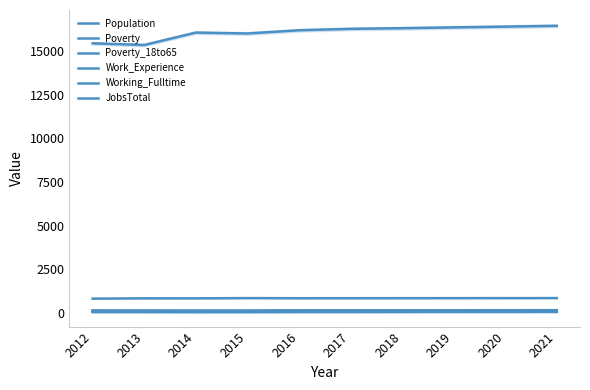

At which category is the sum across all series the highest?

2021